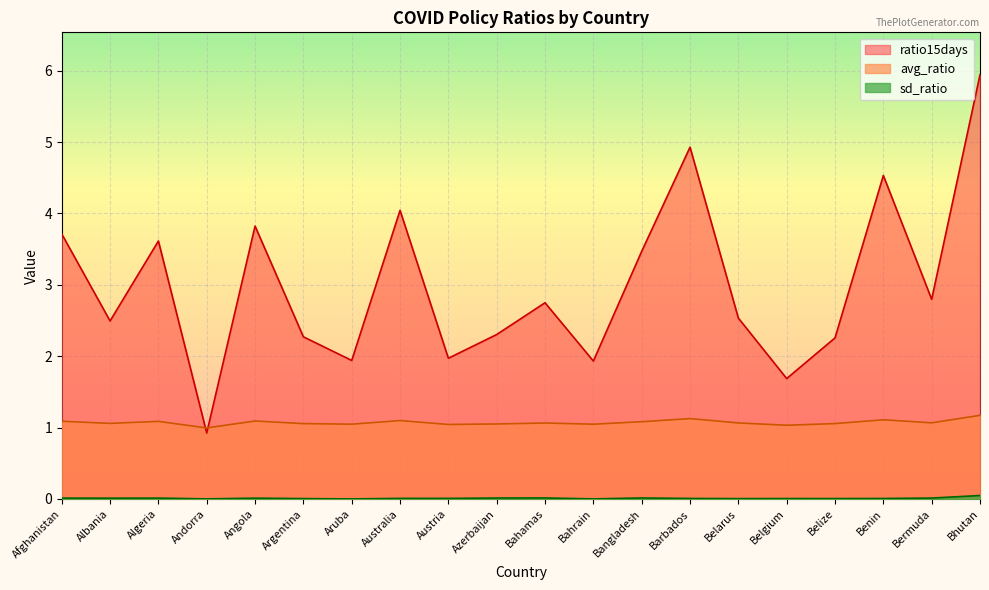

Is the value of sd_ratio at Afghanistan greater than the value of ratio15days at Belgium?

No